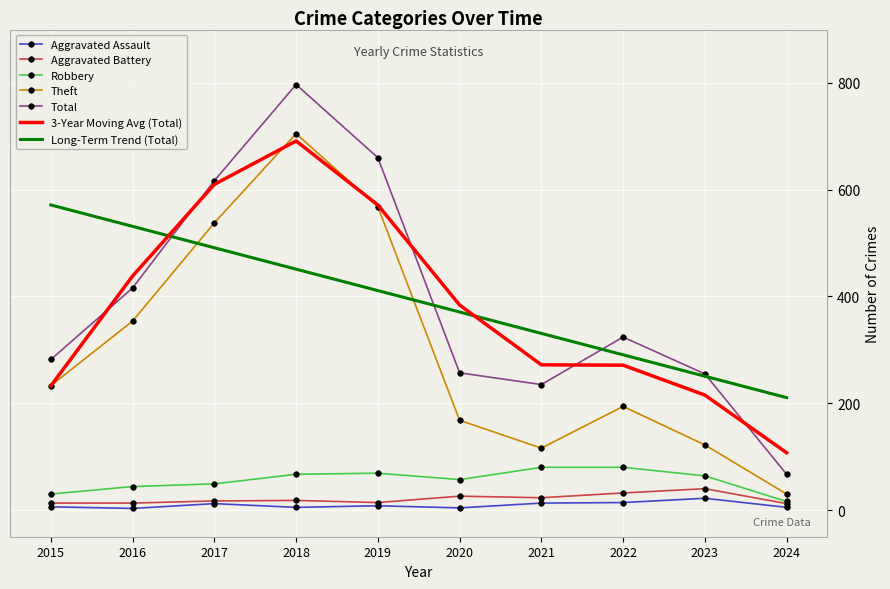

Is the value of Robbery at 2021 greater than the value of Aggravated Assault at 2017?

Yes